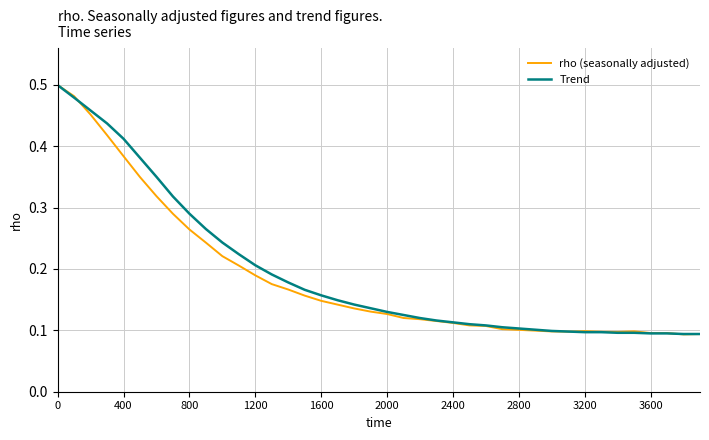

What is the greatest value displayed?

0.5